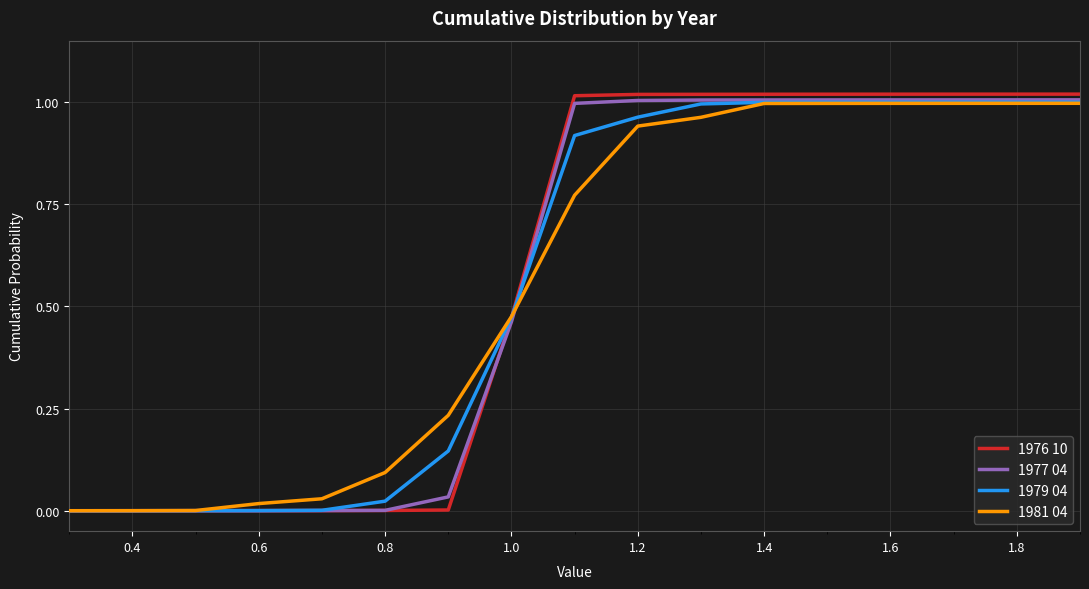

Does the chart have visible grid lines?

Yes